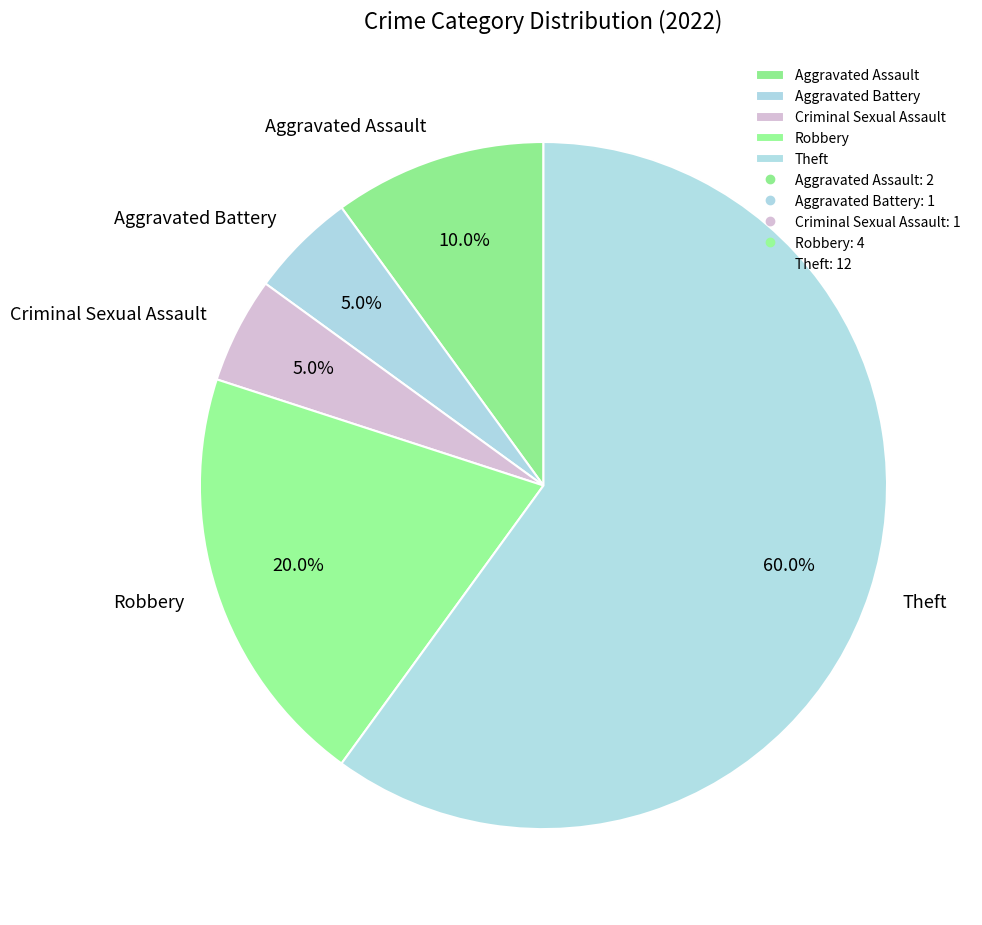

Is it true that Aggravated Battery is 11% of the pie?

False